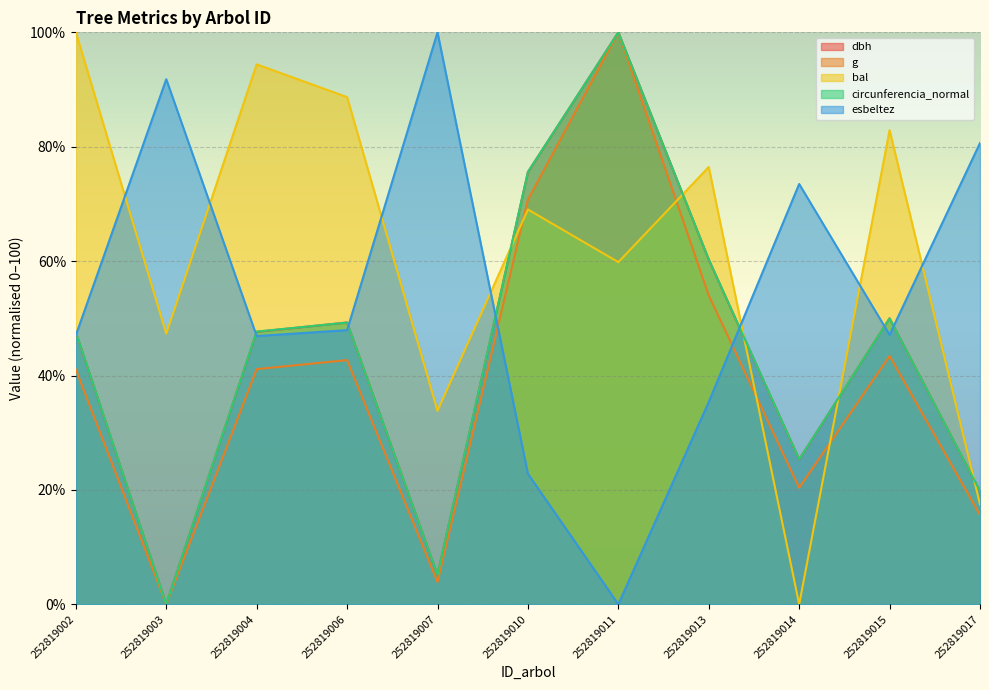

At which label does bal reach its minimum?

252819014